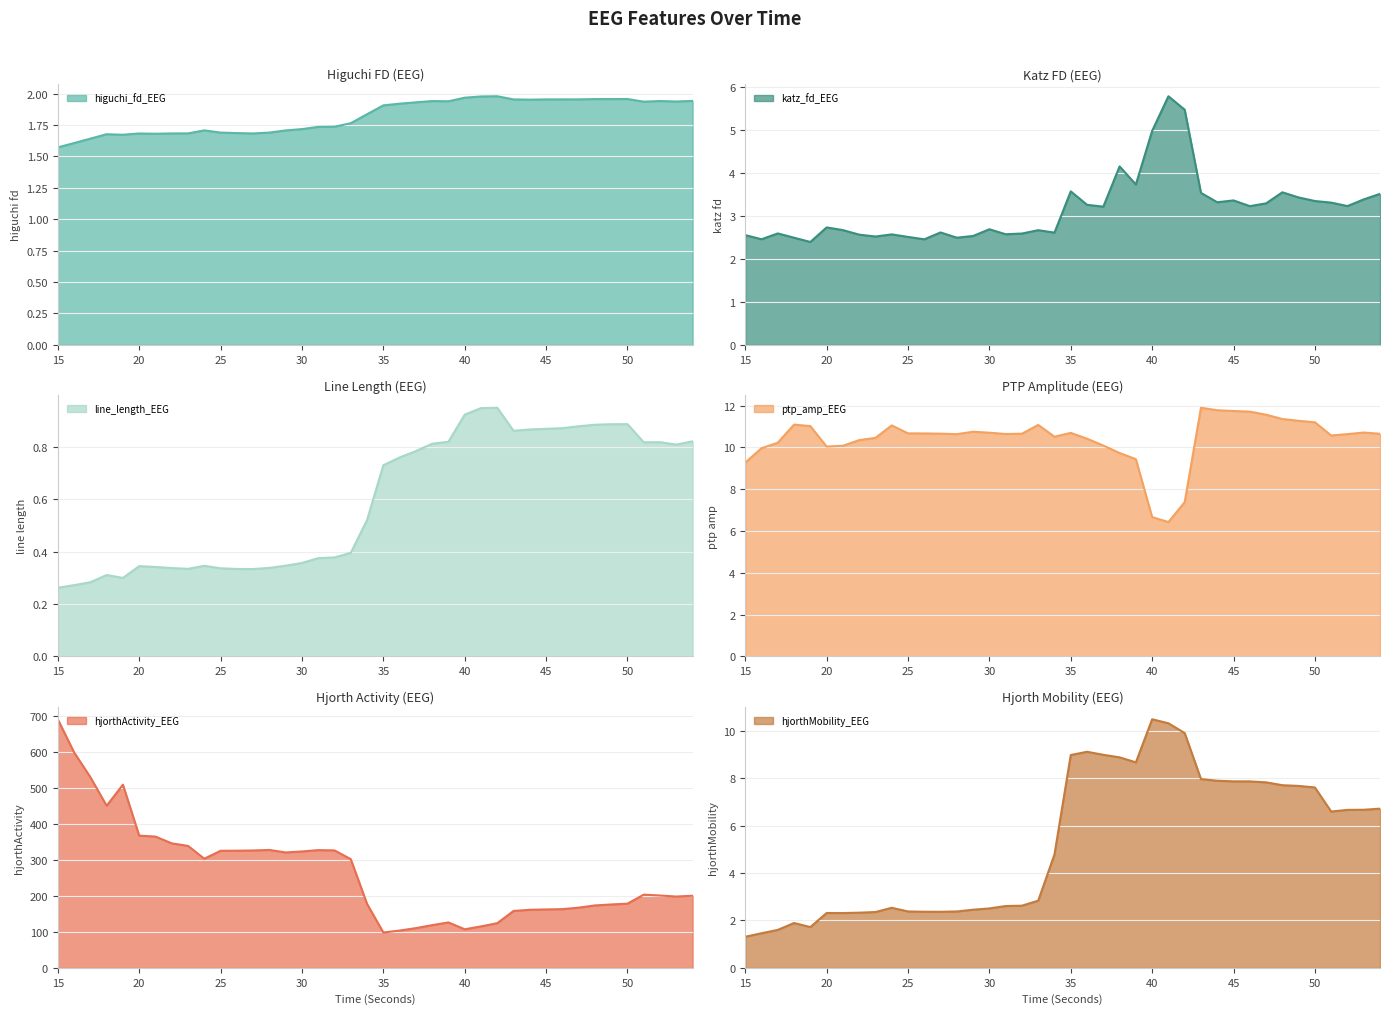

Where is hjorthMobility_EEG nearest to the value 5?

34